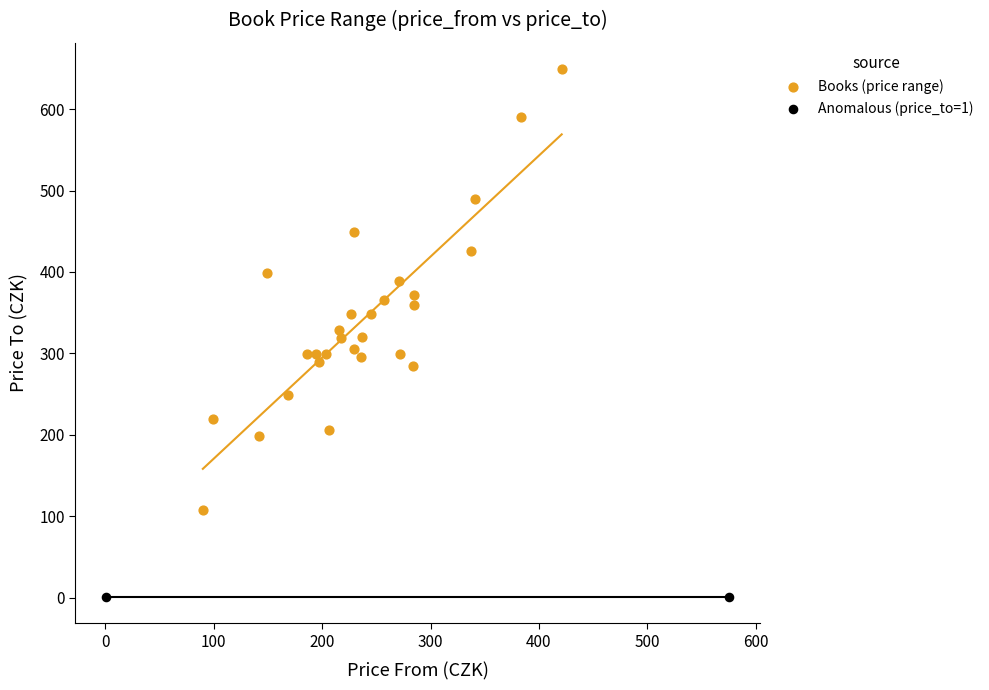

Which series reaches the maximum Y coordinate?

Books (price range)